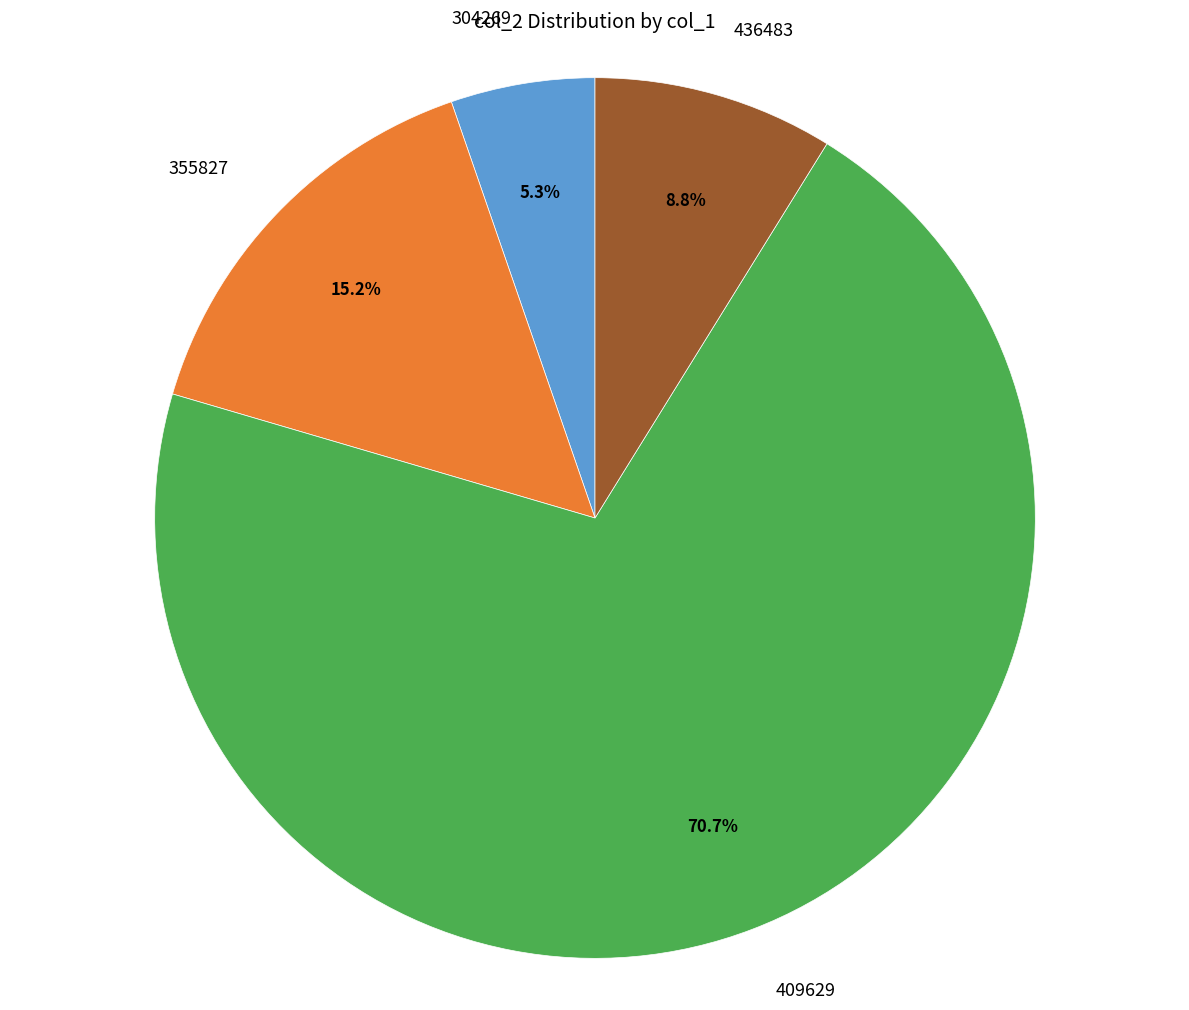

What percentage is the 355827 slice, to the nearest percent?

15%